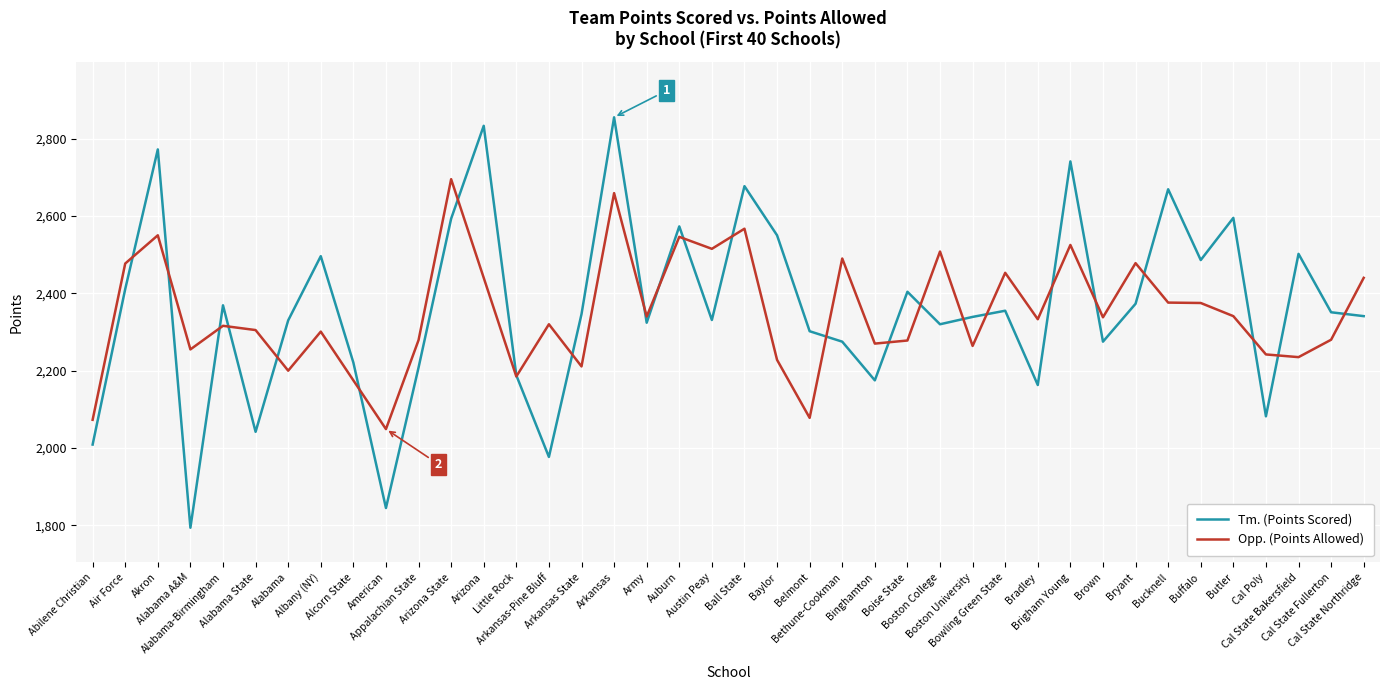

What is the sum of all Tm. (Points Scored) values?

94492